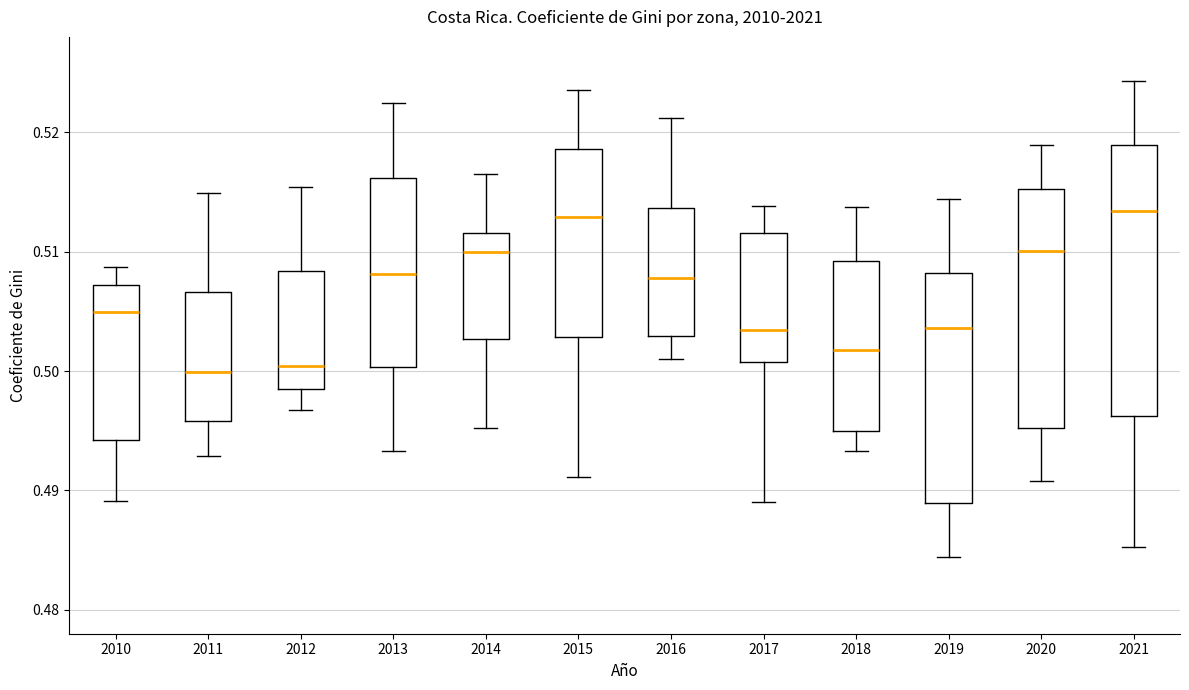

Which box is the tallest, from its lower edge to its upper edge?

2021